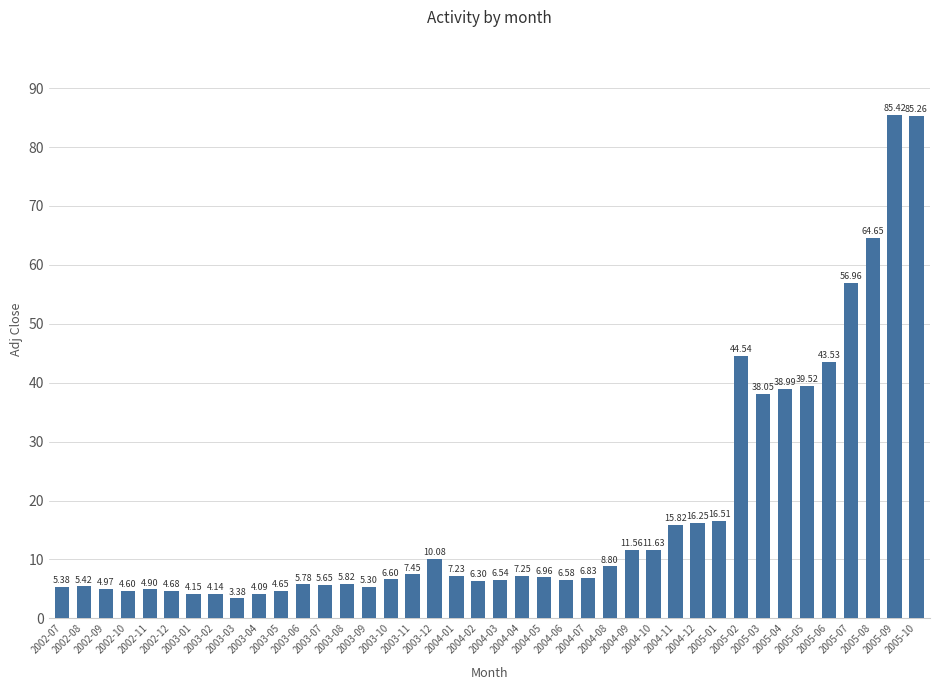

At which category does the chart reach its minimum across all series?

2003-03